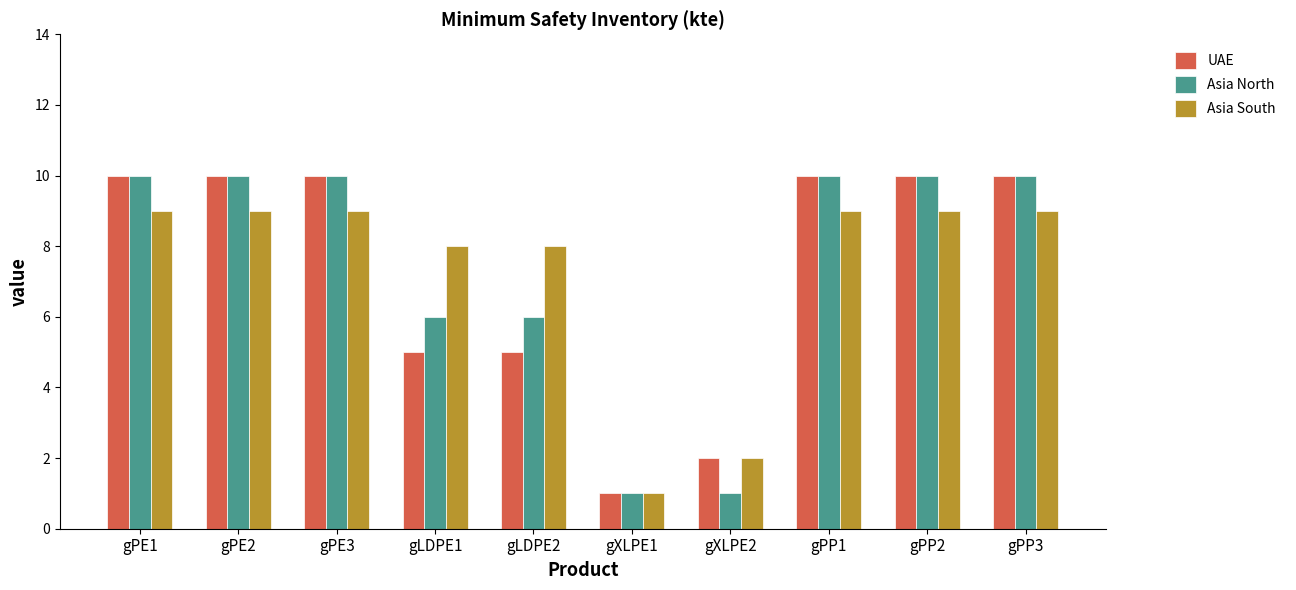

What position from the right is gPP3?

1